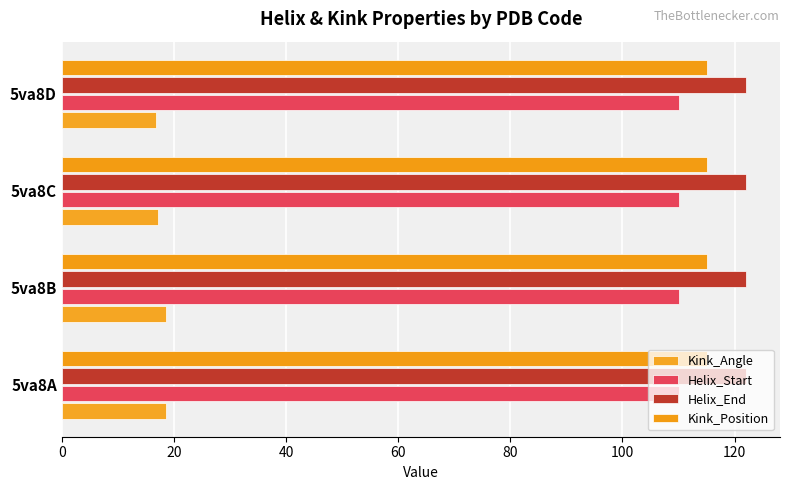

What is the average value of the Helix_Start series?

110.0